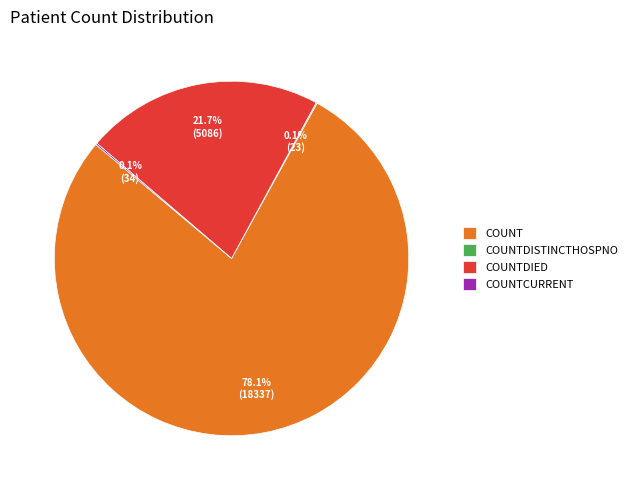

How much of the chart is everything except COUNTDIED?

78.3%